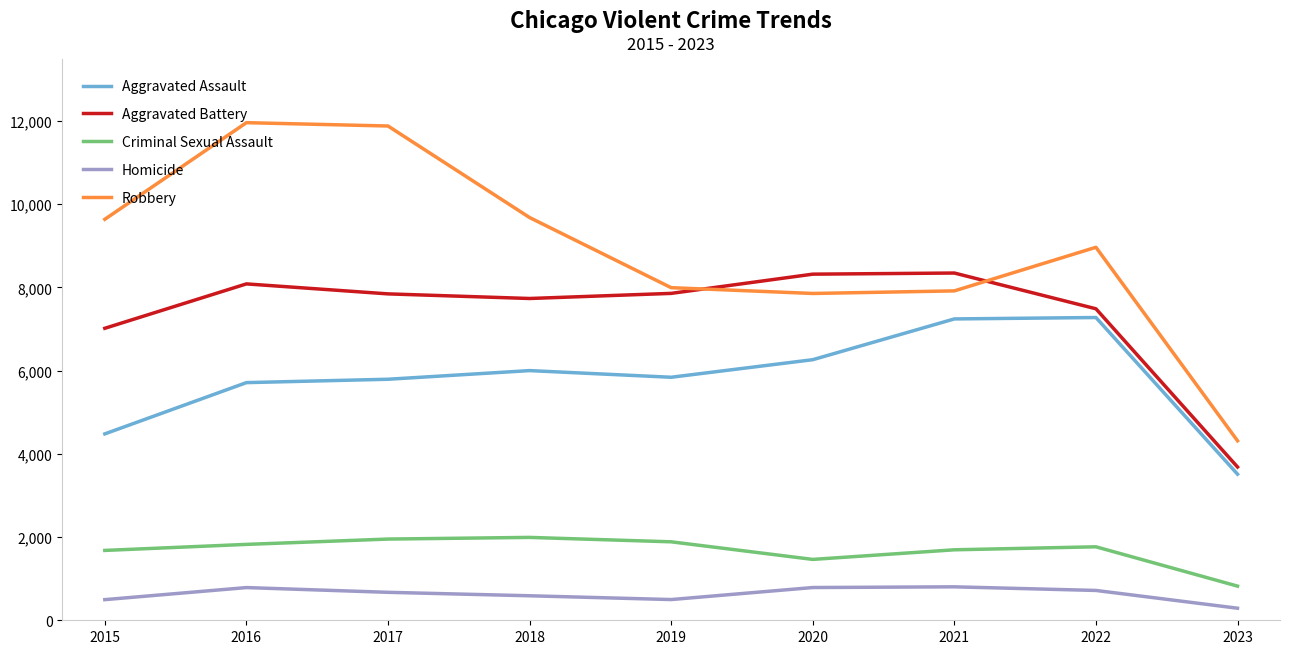

What is the difference between the second highest and second lowest values in the Aggravated Assault series?

2763